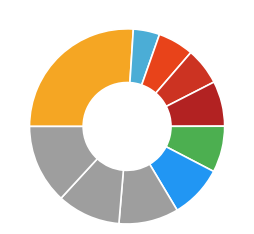

Which slice is the largest?

汇纳科技